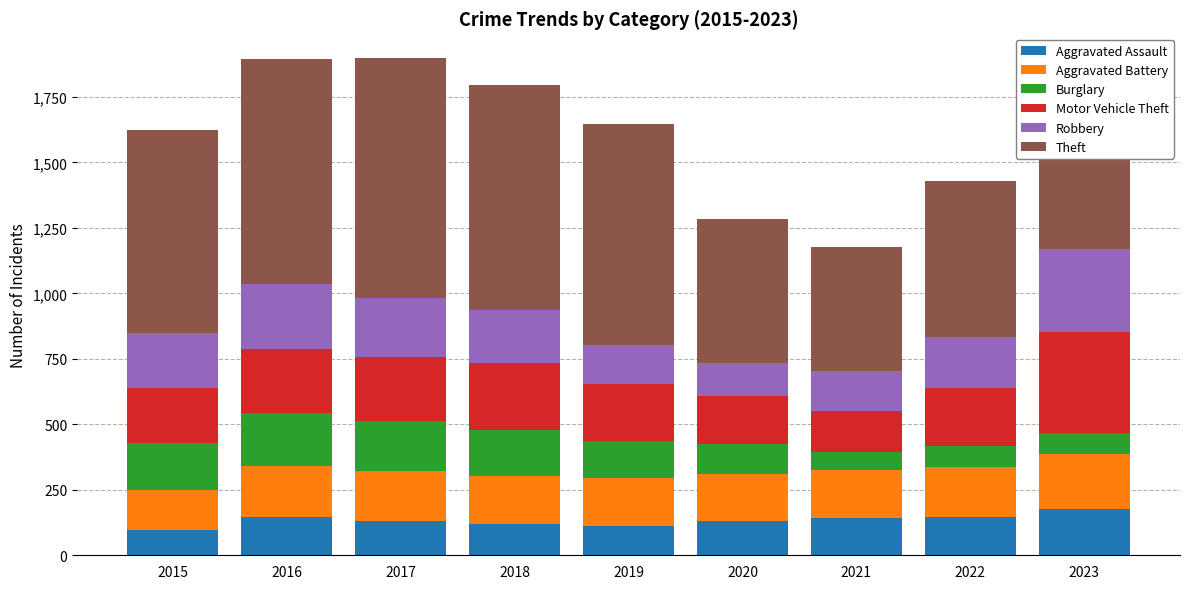

What is the average value of the Aggravated Assault series?

133